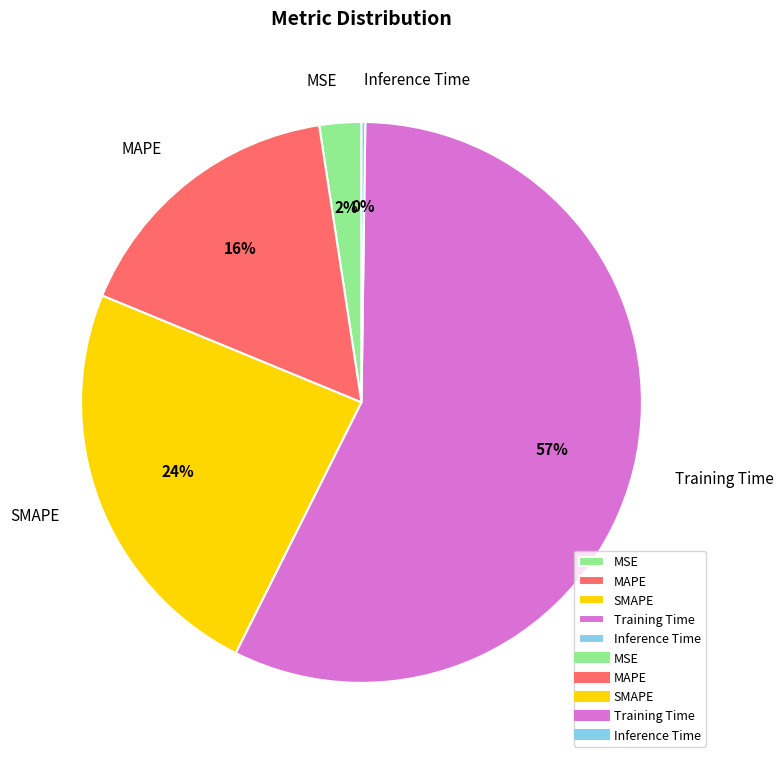

Does Training Time account for over 50% of the chart?

Yes